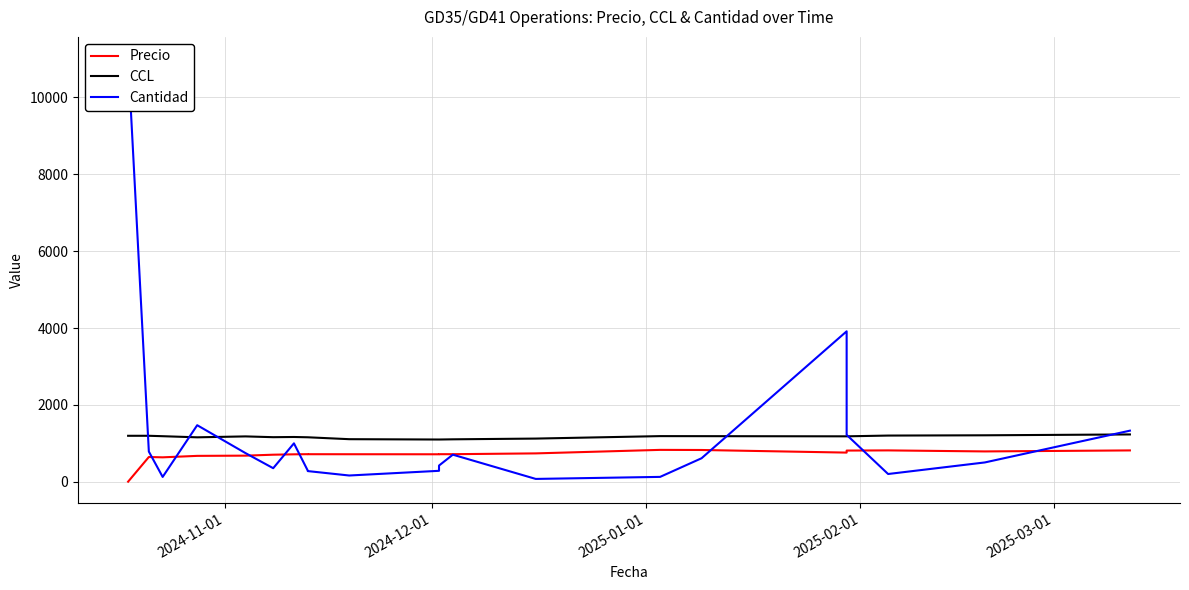

Does the chart have visible grid lines?

Yes